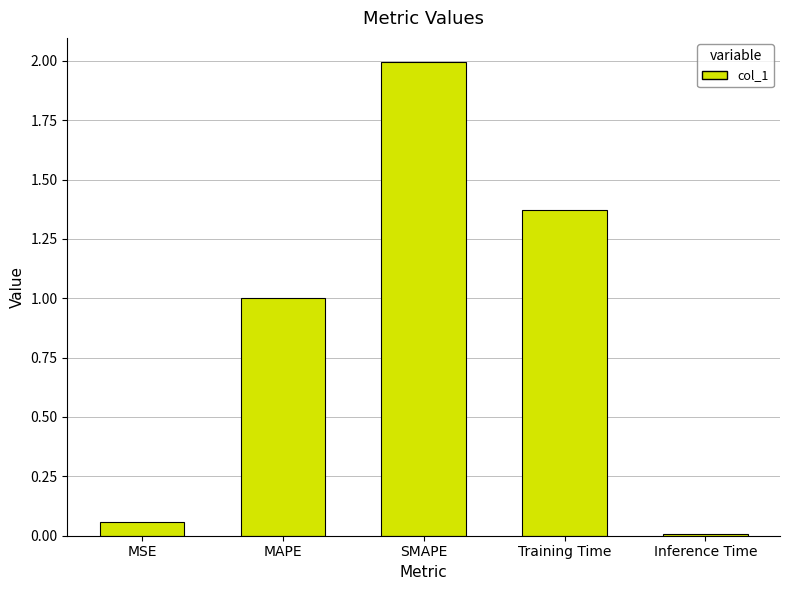

What is the sum of all values?

4.4